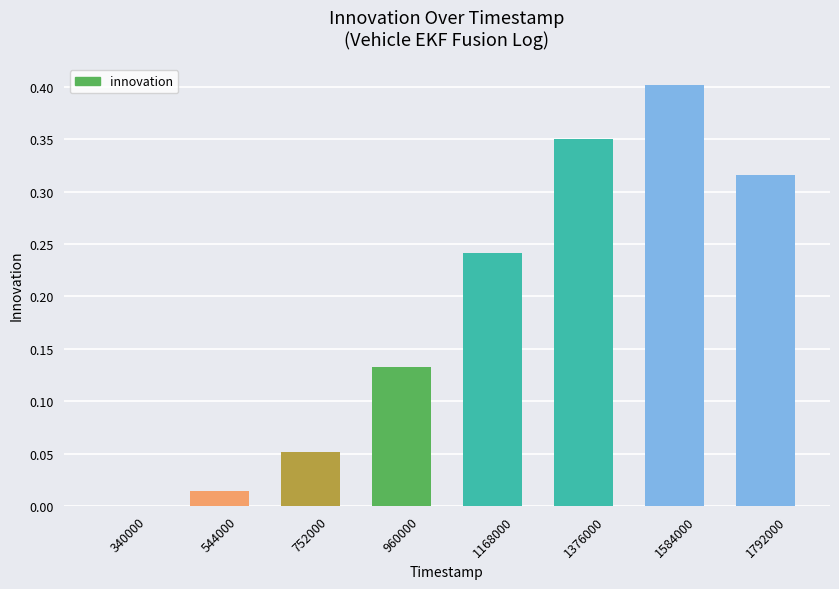

Which has a higher value, 1168000 or 544000?

1168000